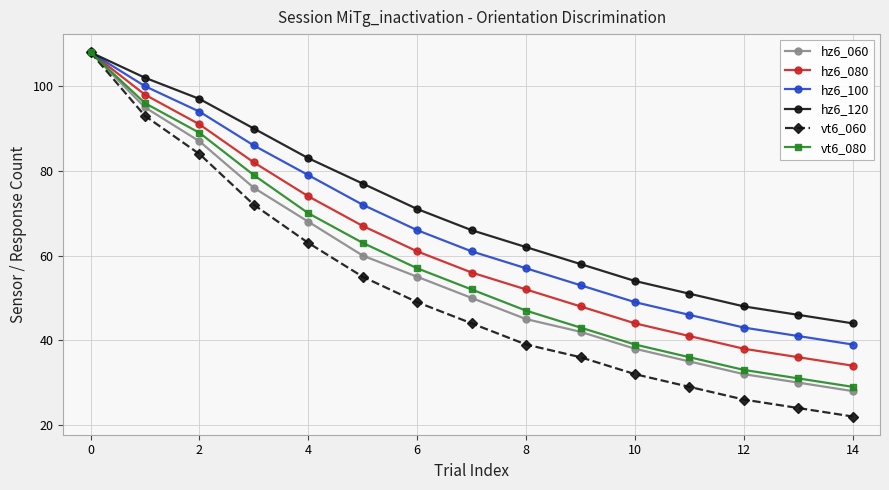

What is the minimum value shown in the chart?

22